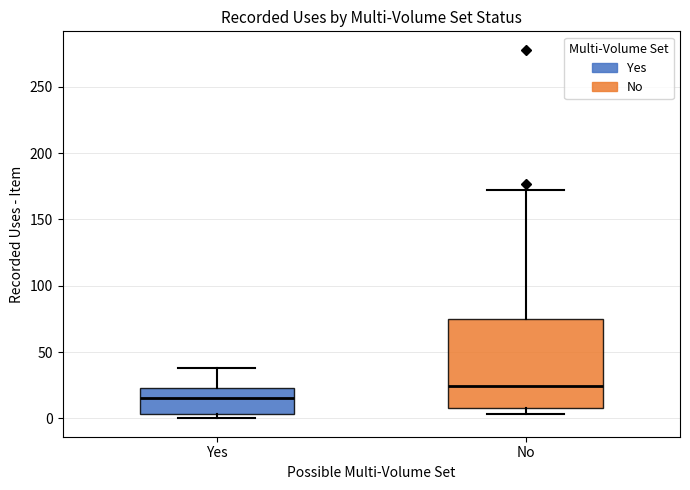

Reading left to right, transcribe this box plot: for each box, give where its median line is, the range the box spans, and where its two whiskers end, as read against the y-axis. The values are not printed on the chart, so give them approximately, as read against the axis.

Yes: median 15, box 5 to 25, whiskers 0 to 40
No: median 25, box 10 to 75, whiskers 5 to 170